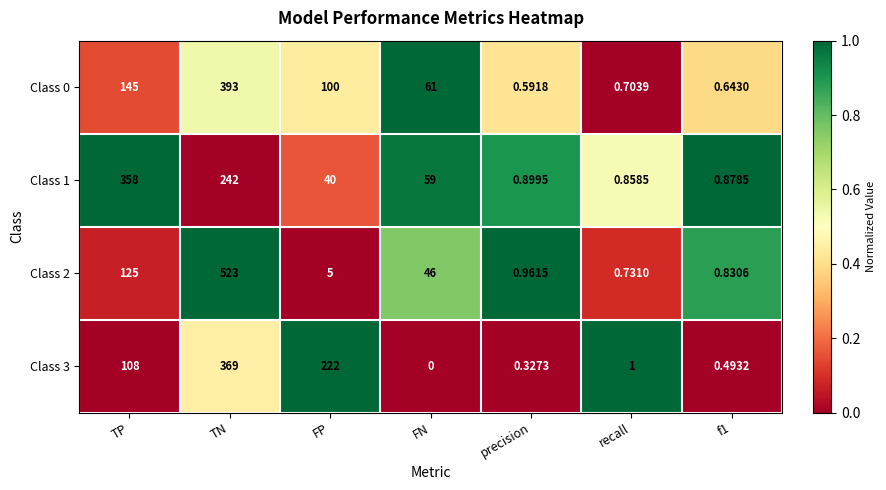

Which label corresponds to the largest value in the chart?

TN